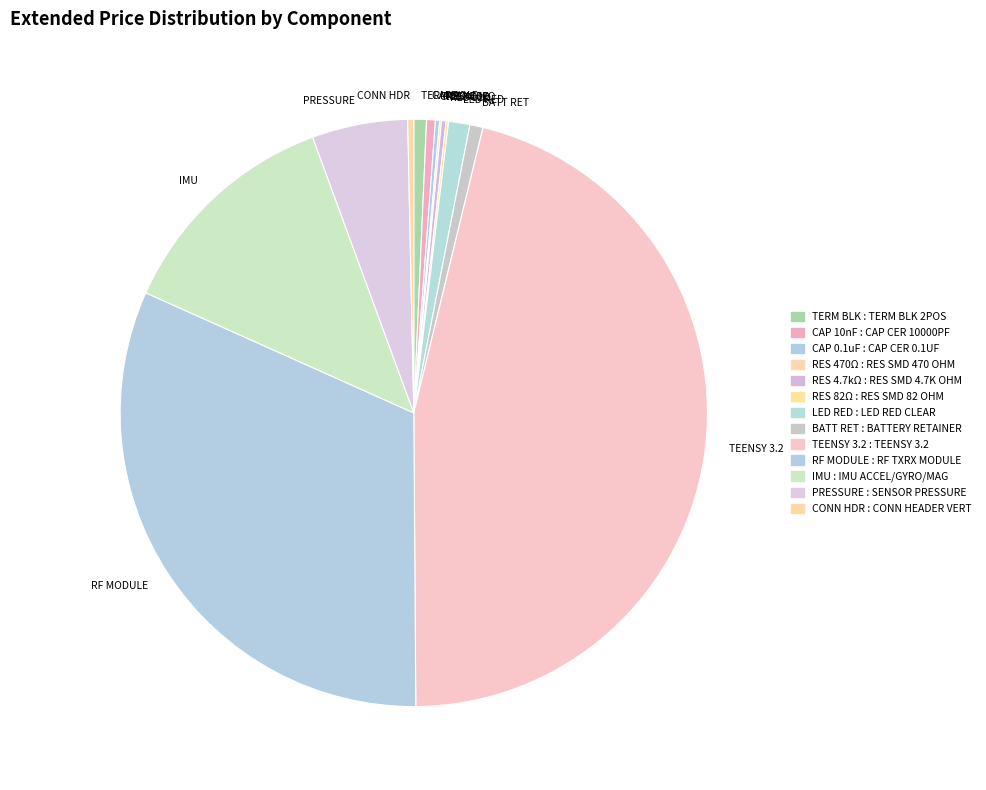

Is it true that CONN HDR is 0% of the pie?

True